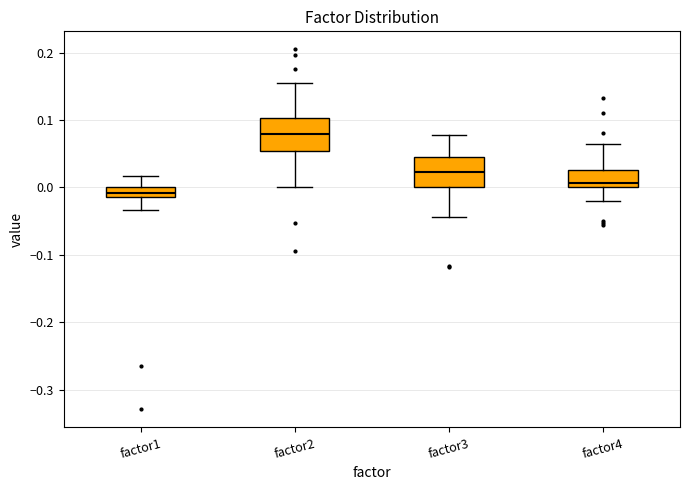

Where does the lower whisker of the box for factor3 end on the y-axis? The values are not printed on the chart, so give them approximately, as read against the axis.

-0.04